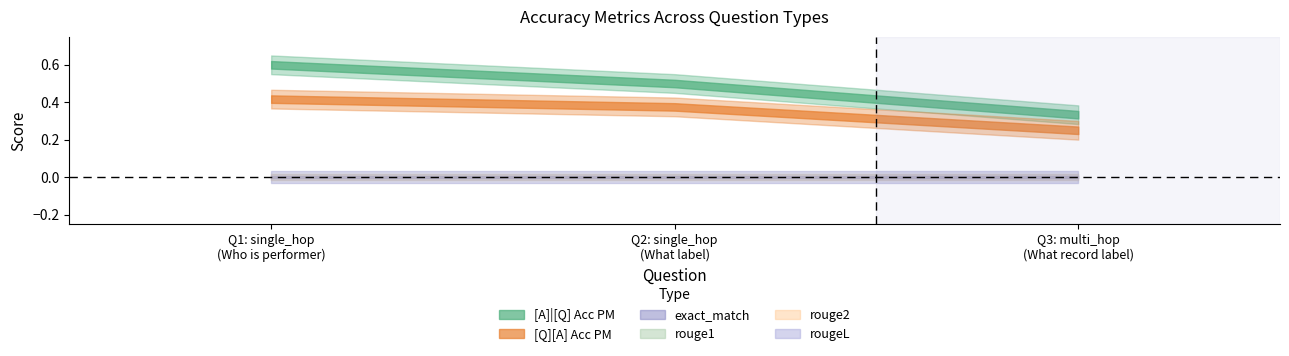

How many lines are shown in the chart?

6